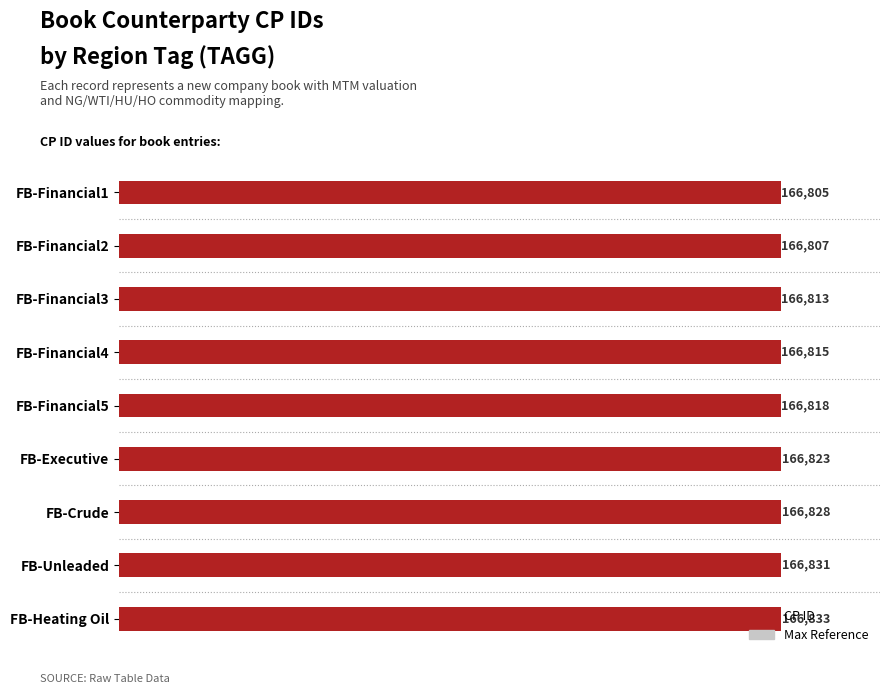

What is the difference between the maximum and second lowest values in the CP ID series?

26.0